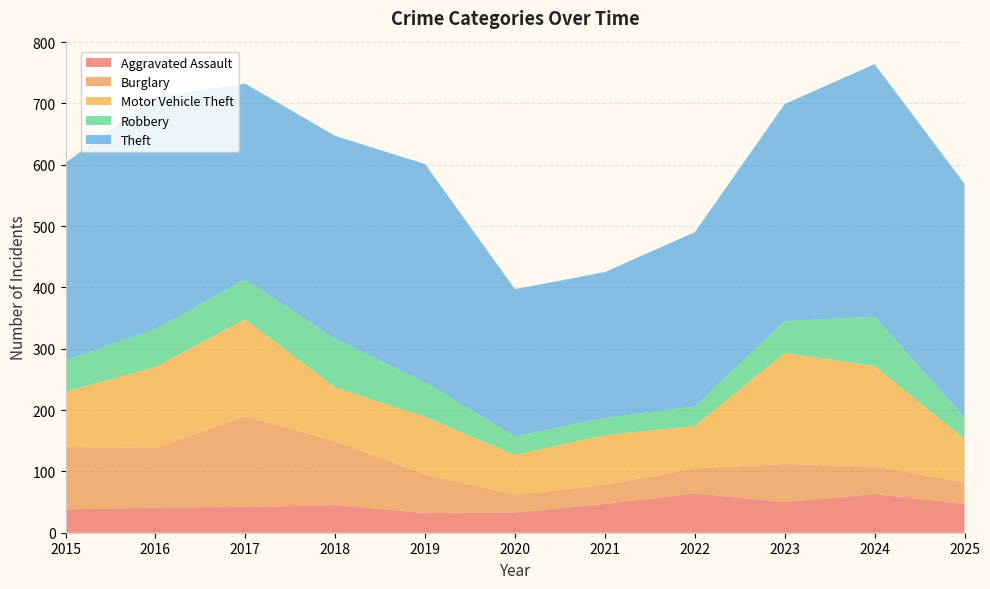

Reading right to left, list all the values displayed in this chart.

Aggravated Assault: 47	63	50	64	47	33	32	45	42	41	38
Burglary: 35	45	62	41	31	29	63	104	148	97	102
Motor Vehicle Theft: 71	164	181	69	81	65	94	88	158	132	90
Robbery: 35	80	52	32	28	30	56	79	65	62	51
Theft: 381	412	354	284	238	240	356	331	319	379	322